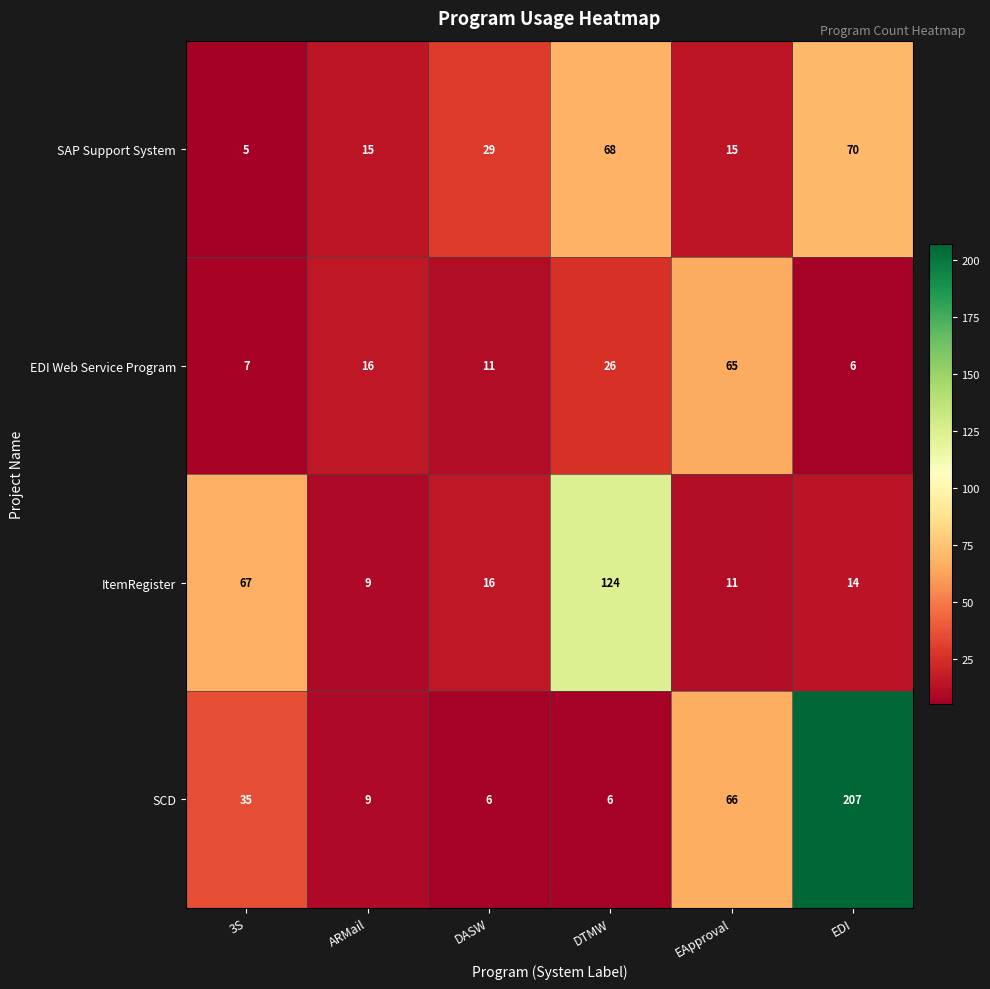

True or false: ItemRegister has a value of 124 at DTMW.

True